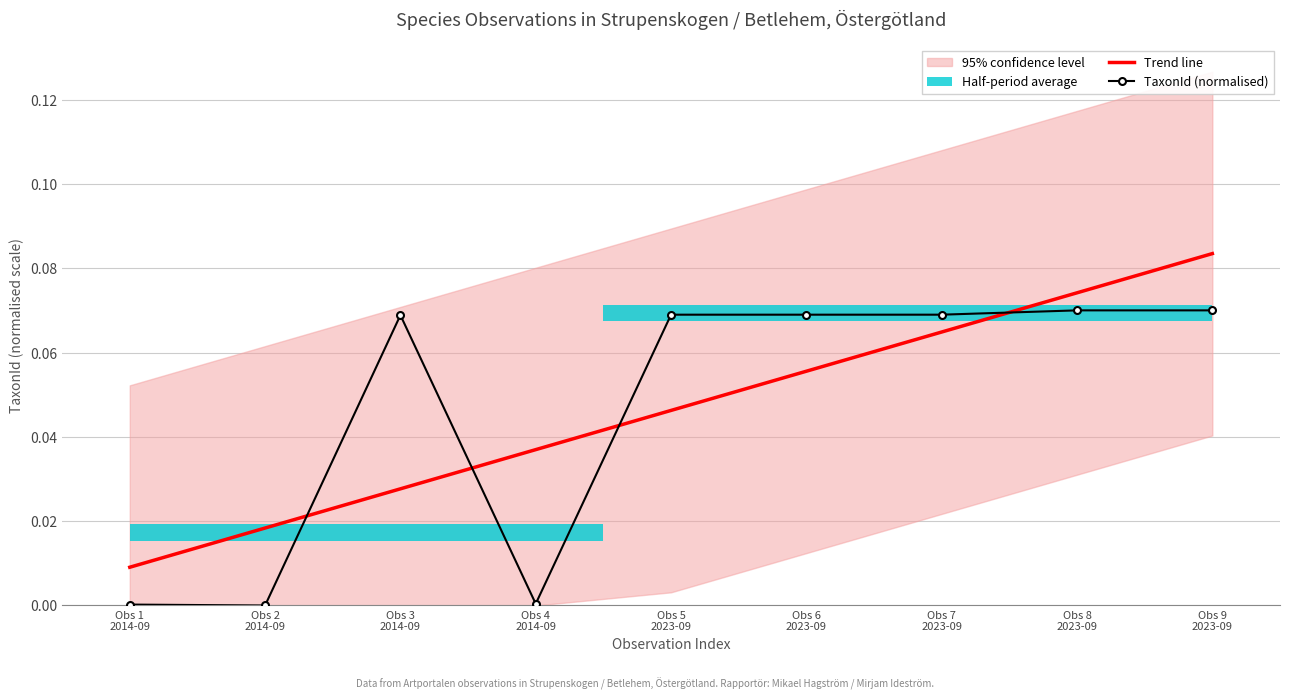

Rank the categories by TaxonId (normalised) value from highest to lowest.

Obs 9
2023-09, Obs 8
2023-09, Obs 5
2023-09, Obs 6
2023-09, Obs 7
2023-09, Obs 3
2014-09, Obs 4
2014-09, Obs 1
2014-09, Obs 2
2014-09